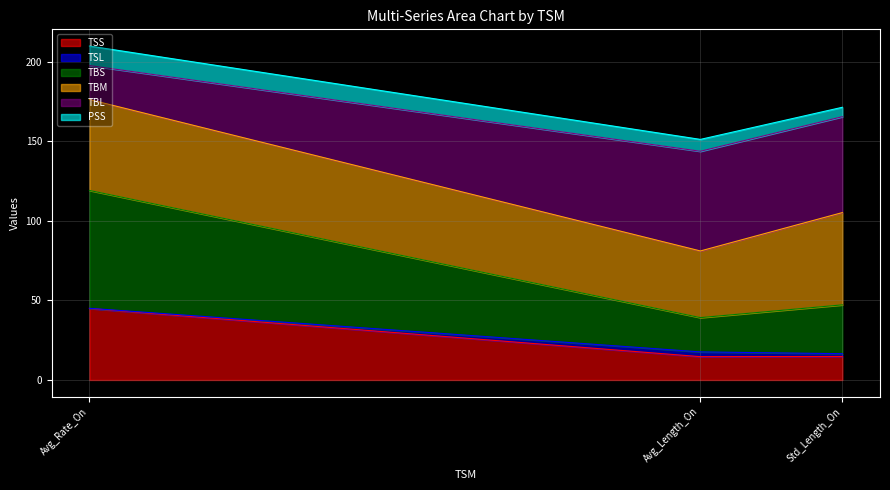

What position from the left is Avg_Length_On?

2